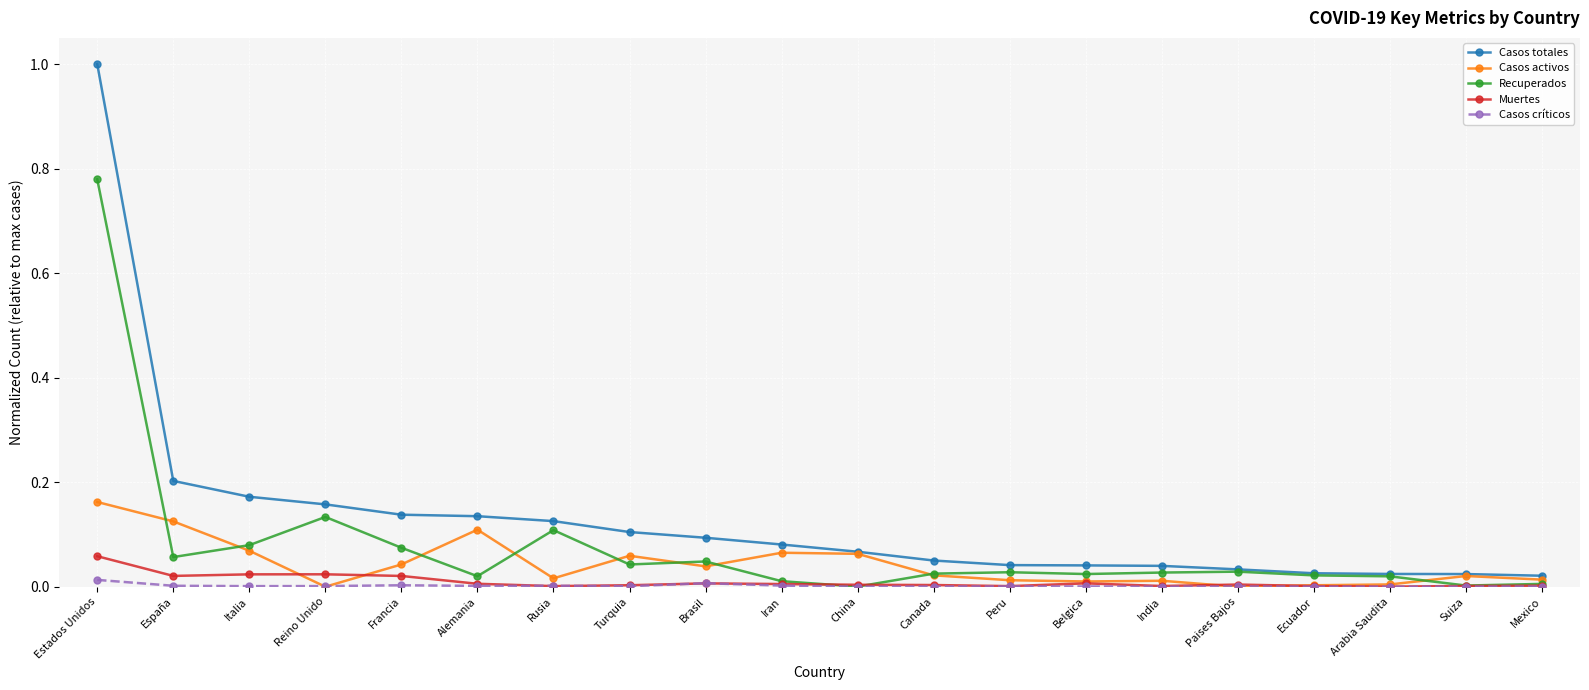

At which category does the chart reach its peak across all series?

Estados Unidos